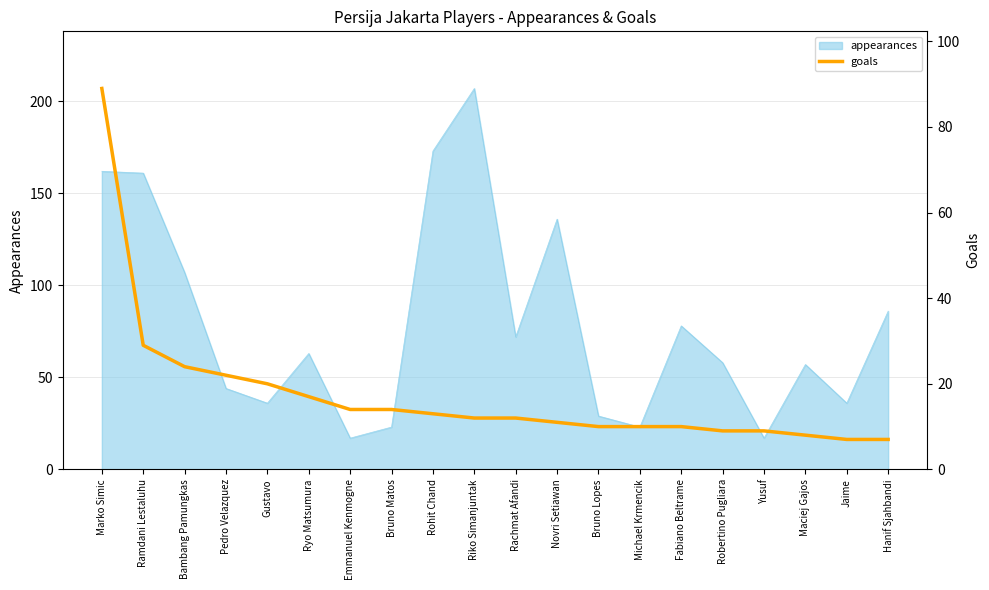

True or false: the data shows 20 at Gustavo.

True